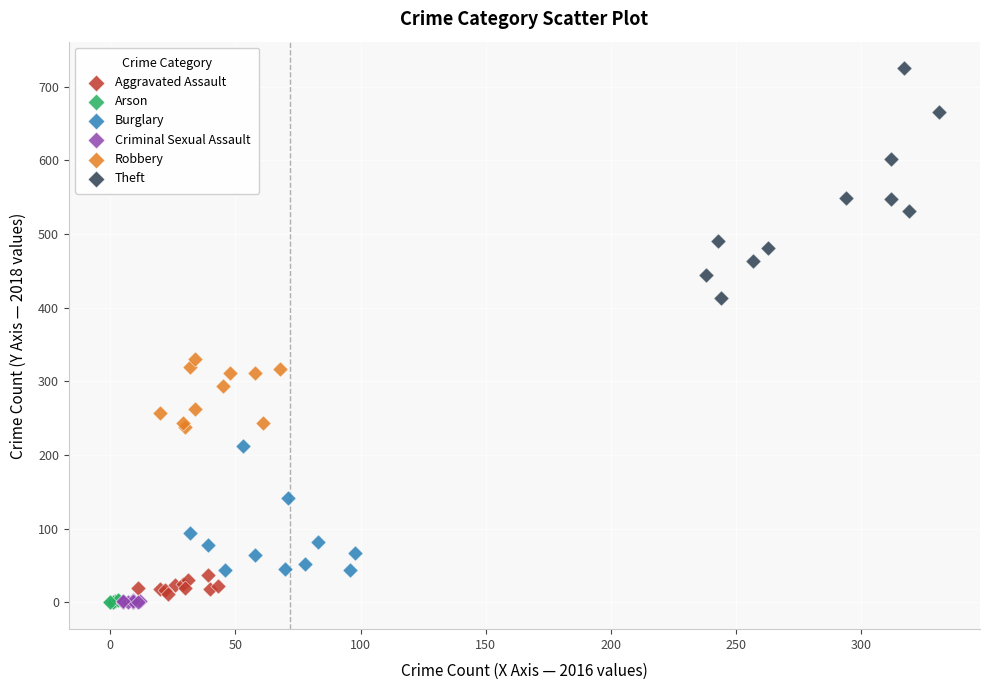

What are all the series names shown in the legend?

Aggravated Assault, Arson, Burglary, Criminal Sexual Assault, Robbery, Theft